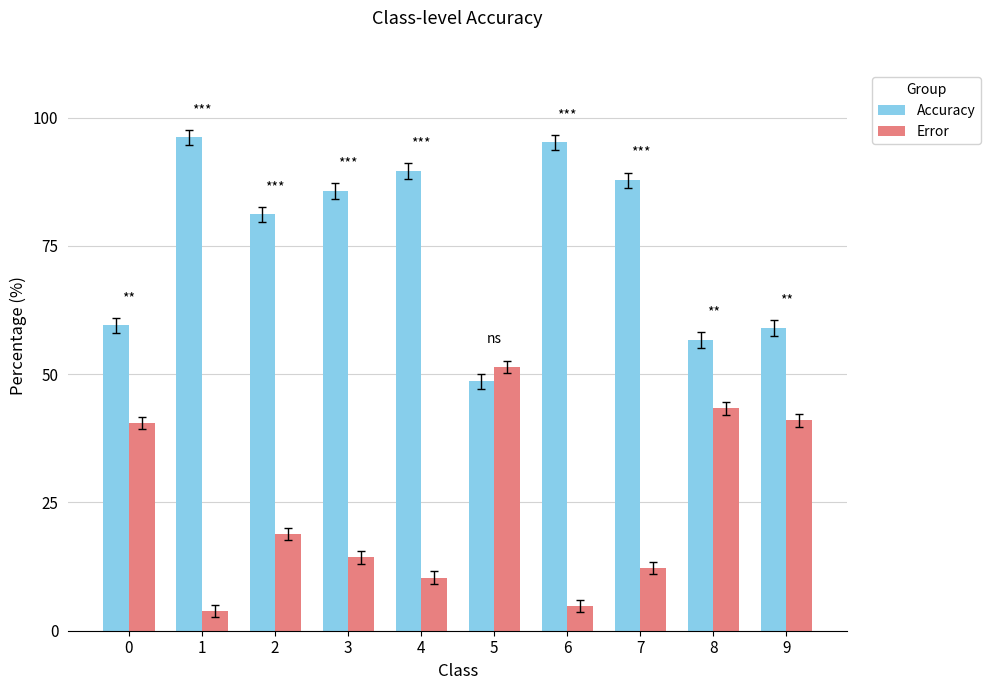

The Accuracy series shows 0.2 at 5. True or false?

False